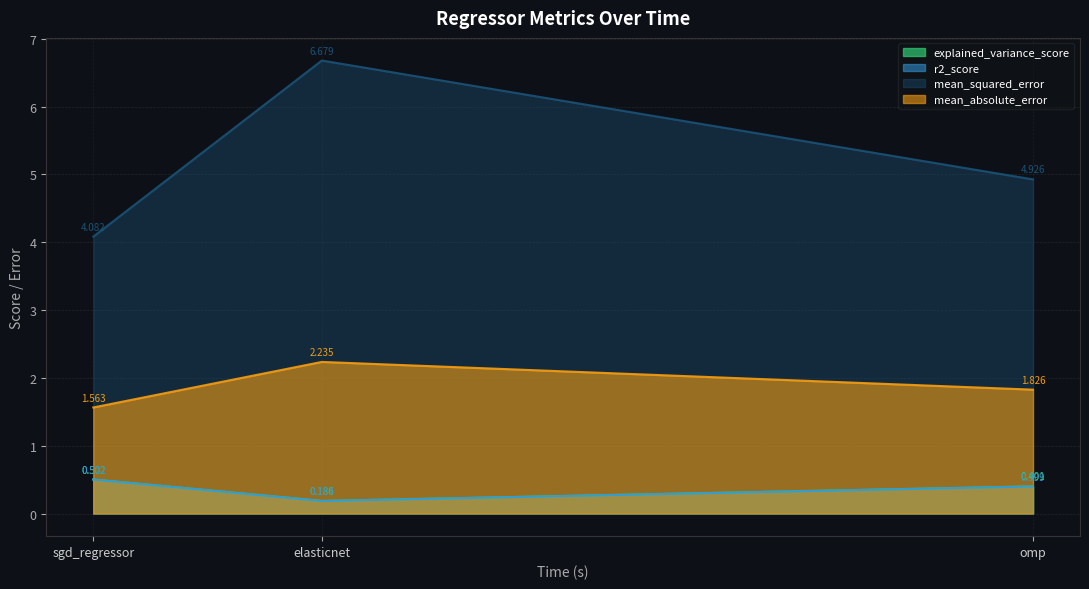

What is the difference between the mean_squared_error values at elasticnet and sgd_regressor?

2.6